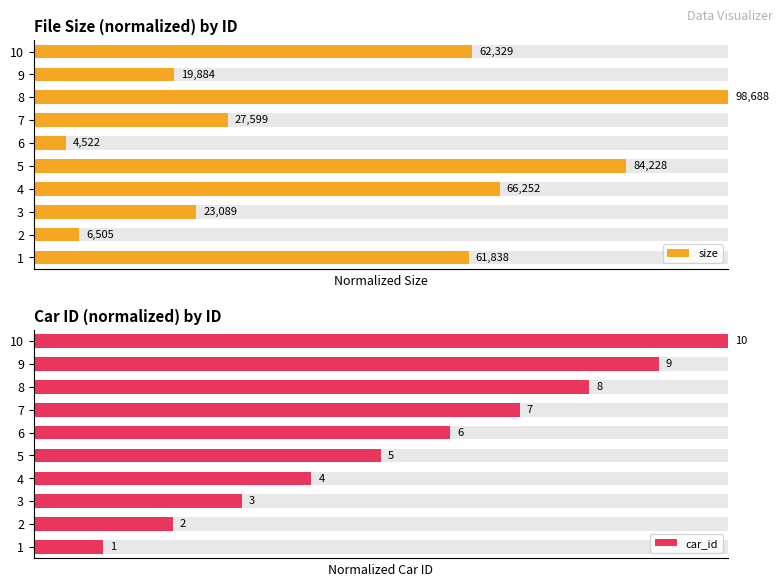

Which has a higher value, 3 or 9?

3